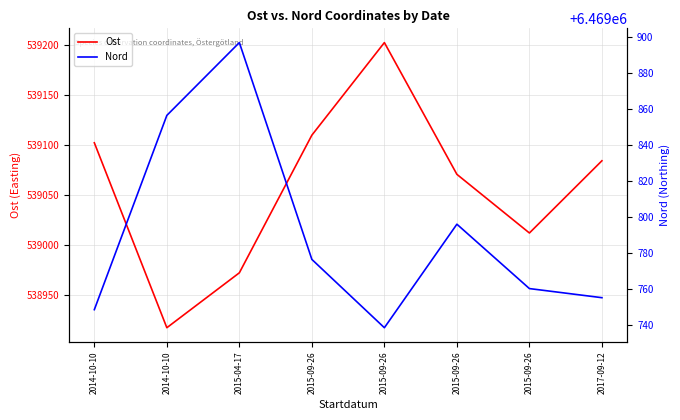

Reading left to right, extract all data points from this chart.

Ost: 539102.1	538917.6	538972.4	539109.7	539202.1	539070.6	539012.1	539084.2
Nord: 6469748.4	6469856.2	6469896.7	6469776.3	6469738.4	6469795.9	6469760.1	6469755.1